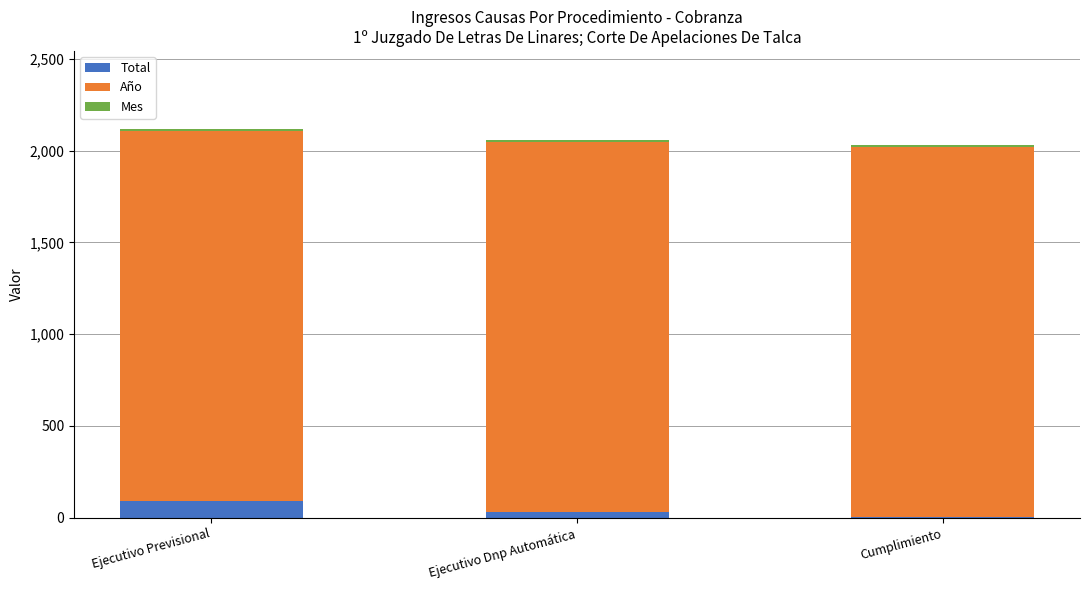

What is the maximum value for Total?

91